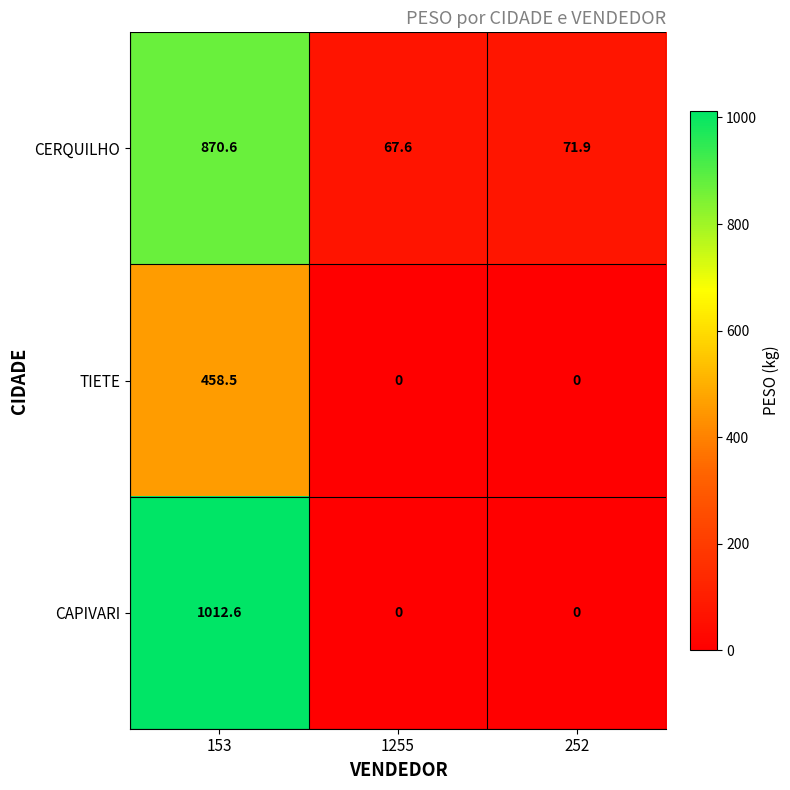

What is the difference between the maximum and minimum values in the TIETE series?

458.5